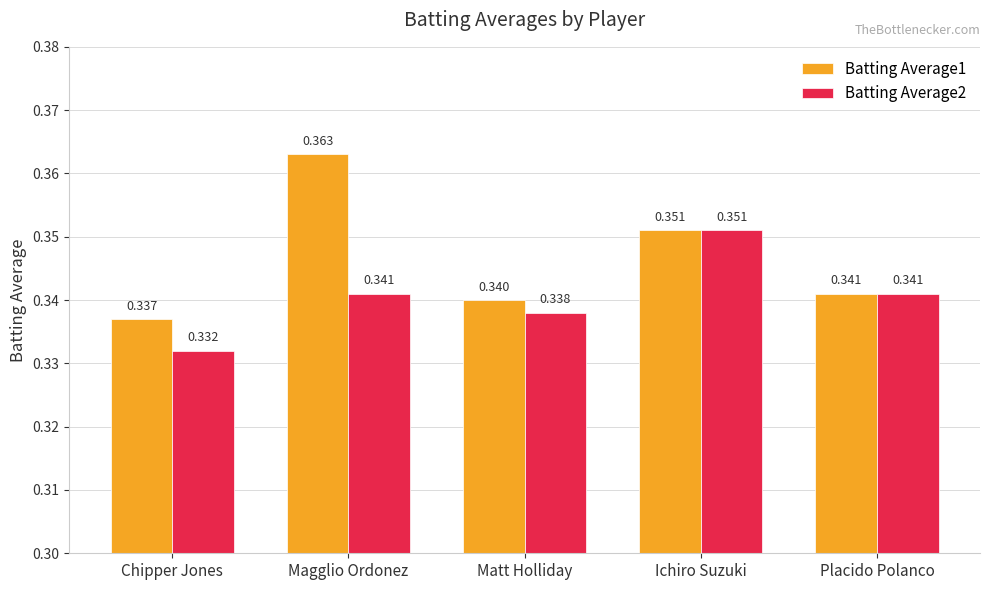

Which series has the largest total across all categories?

Batting Average1